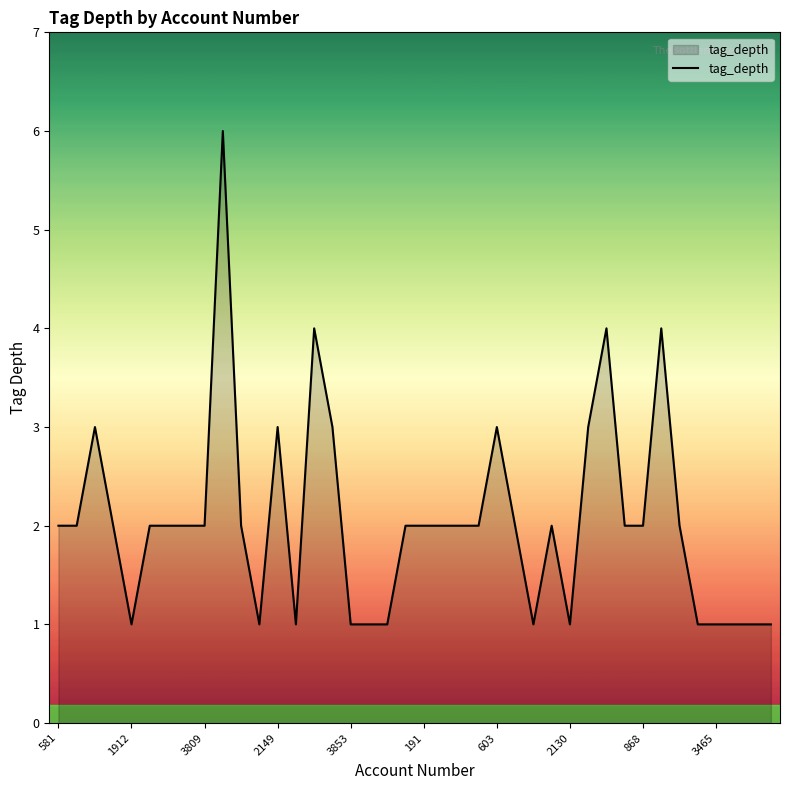

What is the maximum value shown in the chart?

6